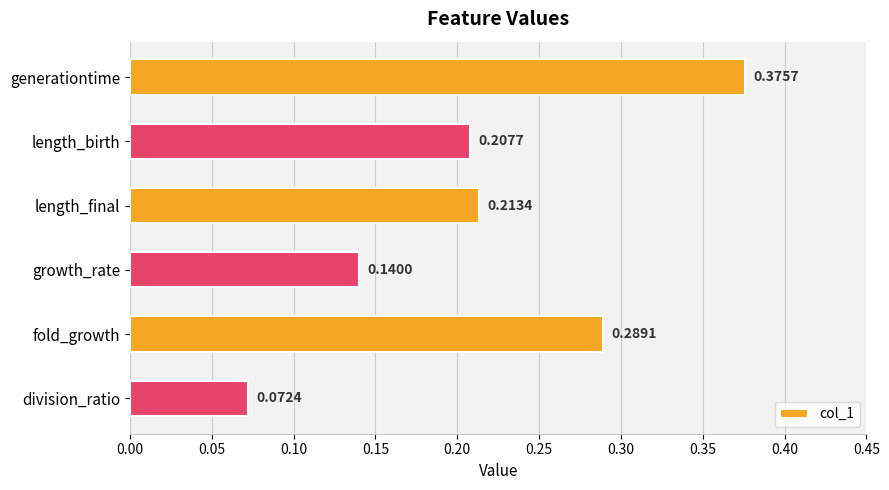

Rank the categories by value from lowest to highest.

division_ratio, growth_rate, length_birth, length_final, fold_growth, generationtime